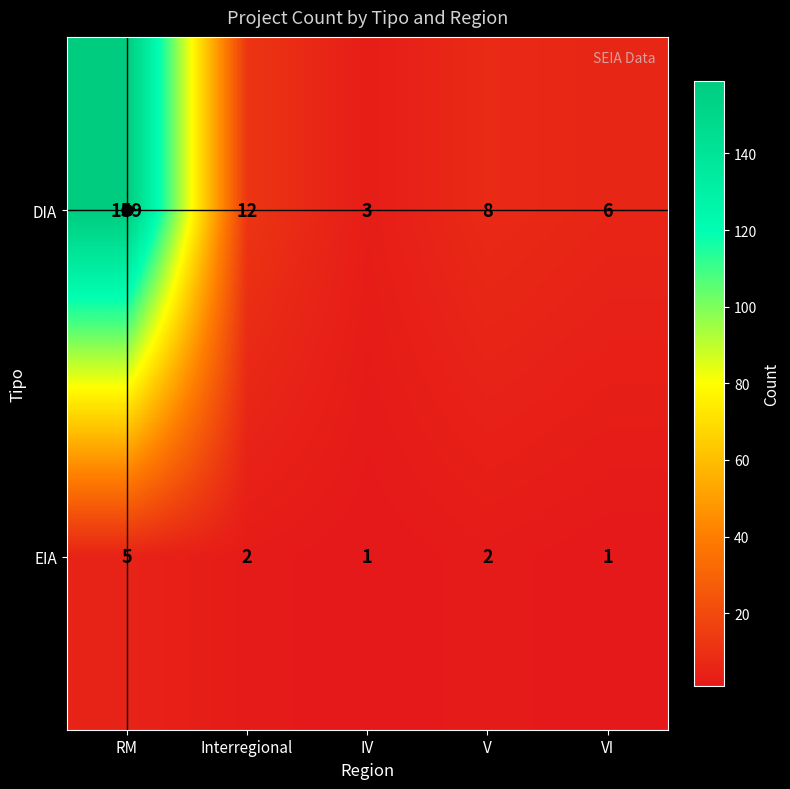

Which series changed the most between V and VI?

DIA